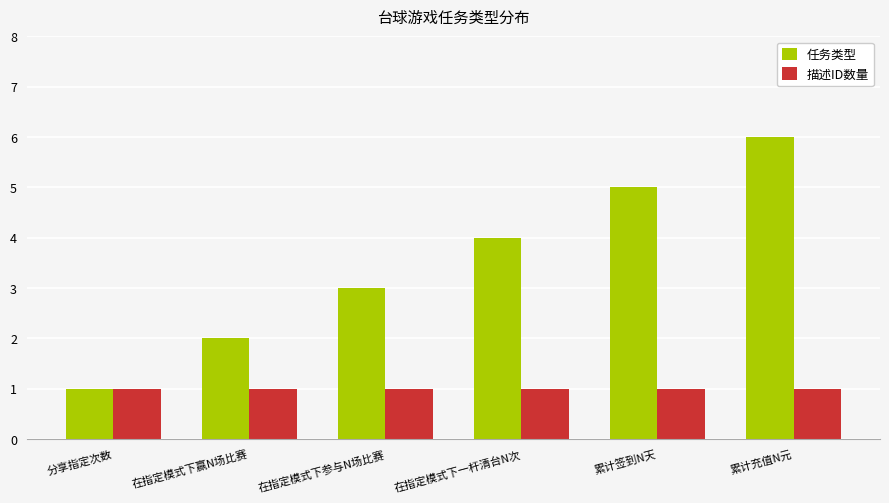

Are the bars grouped side by side (vs. stacked)?

Yes